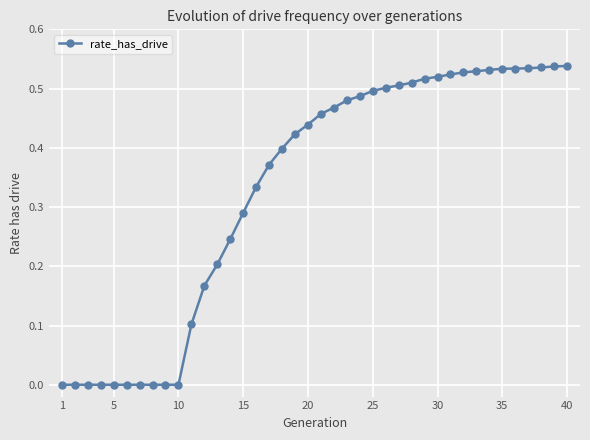

What is the sum of all values?

13.2